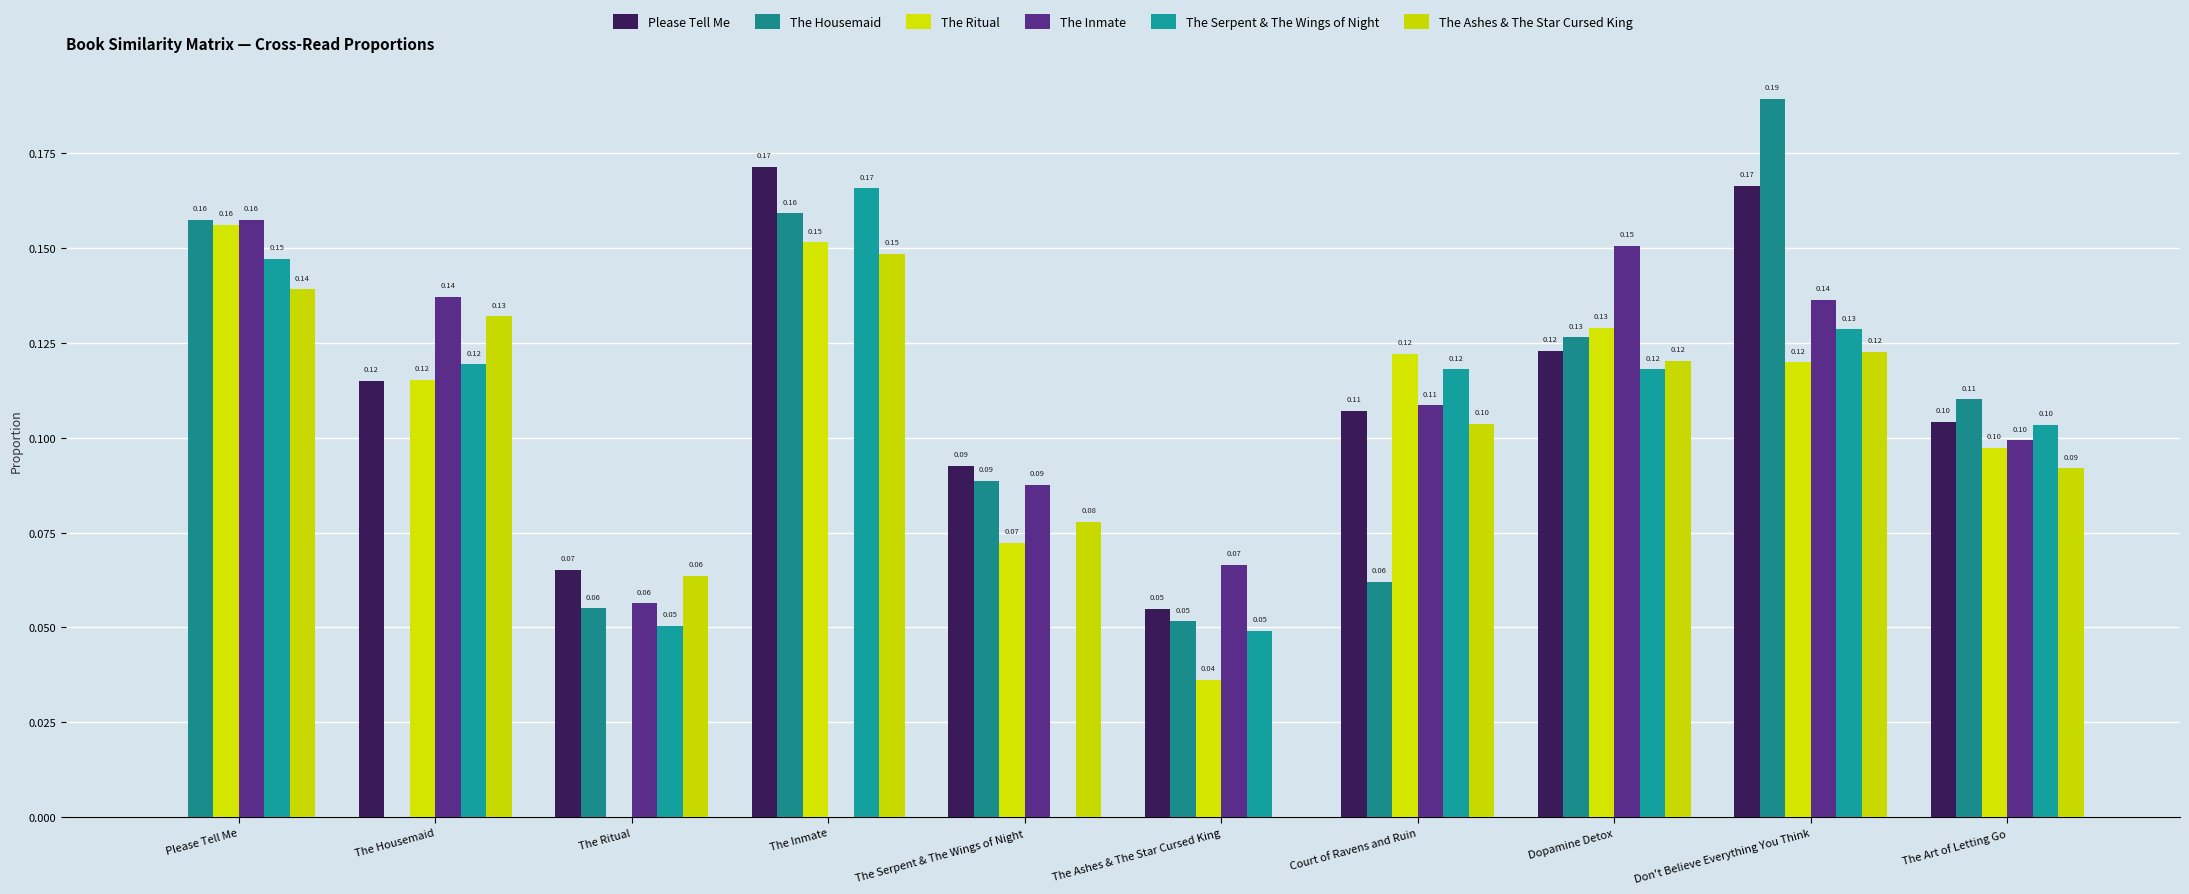

What is the difference between the maximum and minimum values in the The Inmate series?

0.2